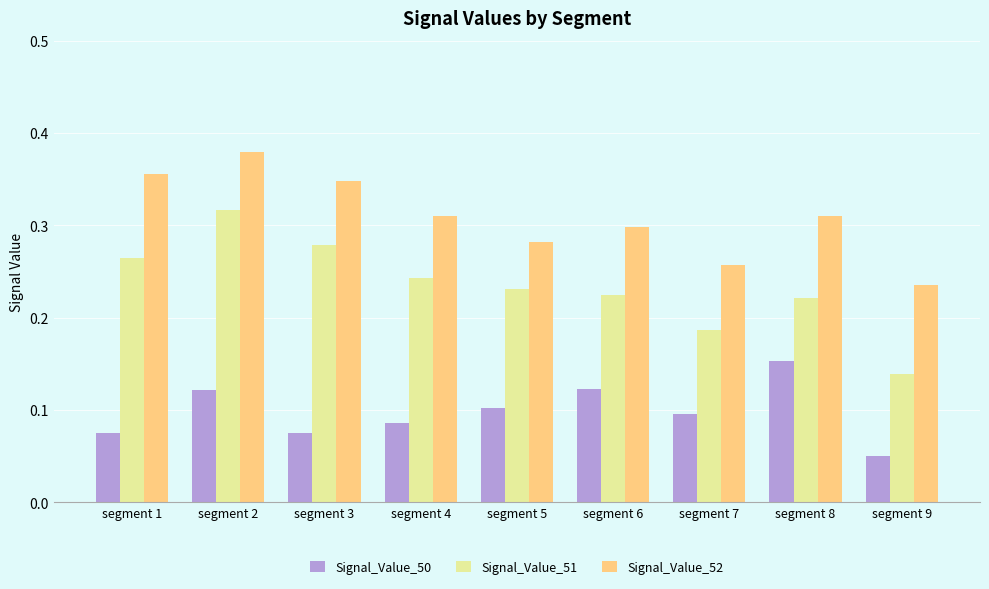

List the series in order of their peak value, highest first.

Signal_Value_52, Signal_Value_51, Signal_Value_50